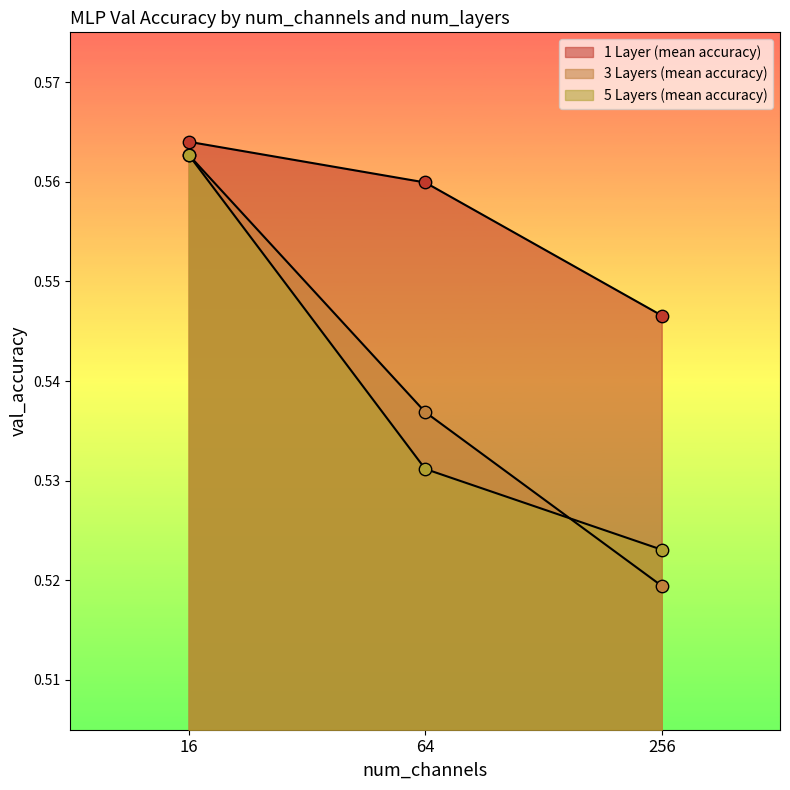

What is the total value across all series at 64?

1.6